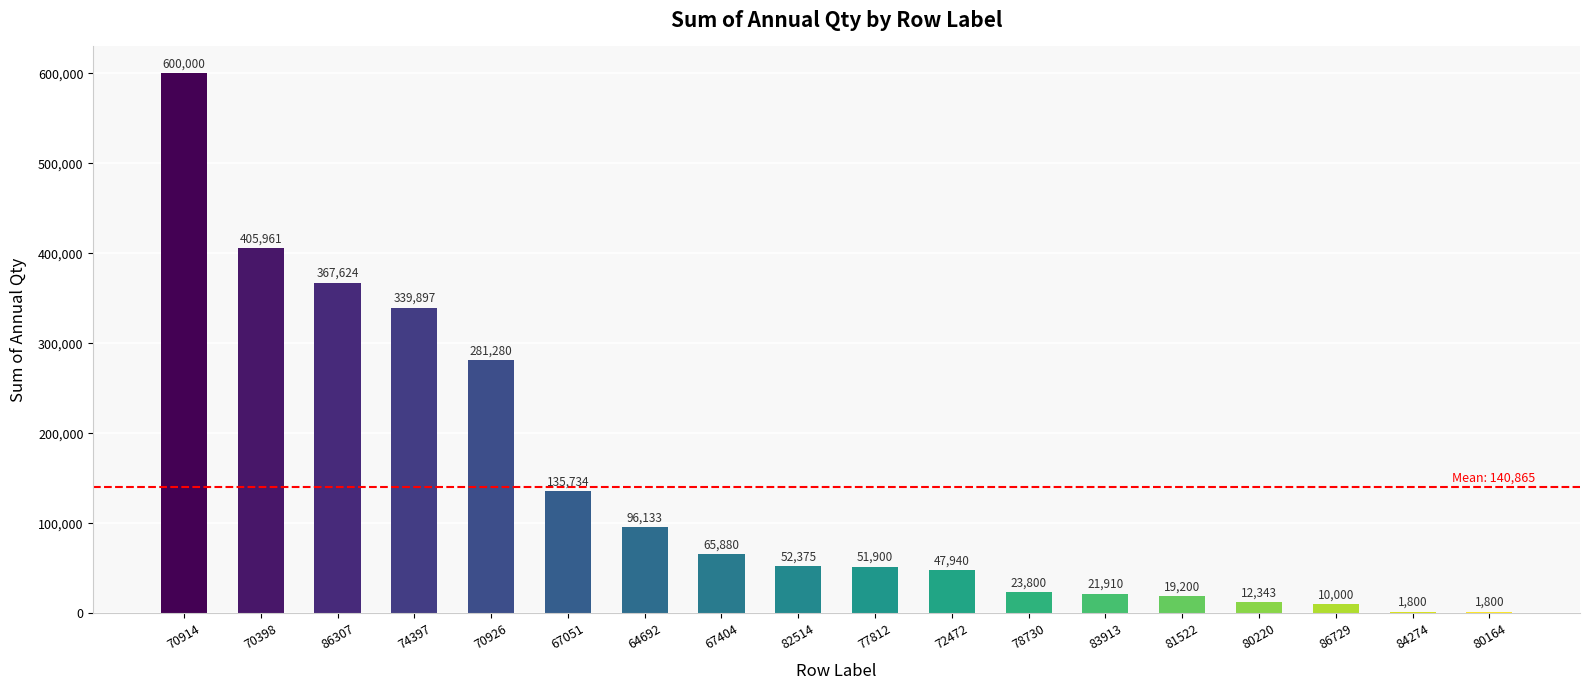

The value at 72472 is 21331. True or false?

False